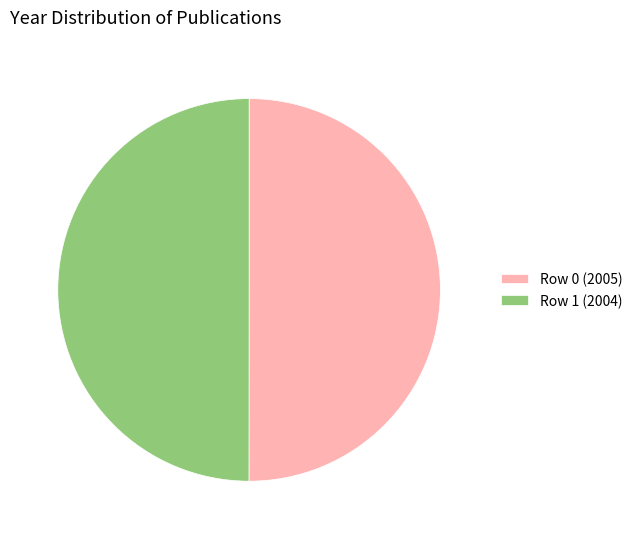

Do Row 0 (2005) and Row 1 (2004) together represent more than half of the pie?

Yes